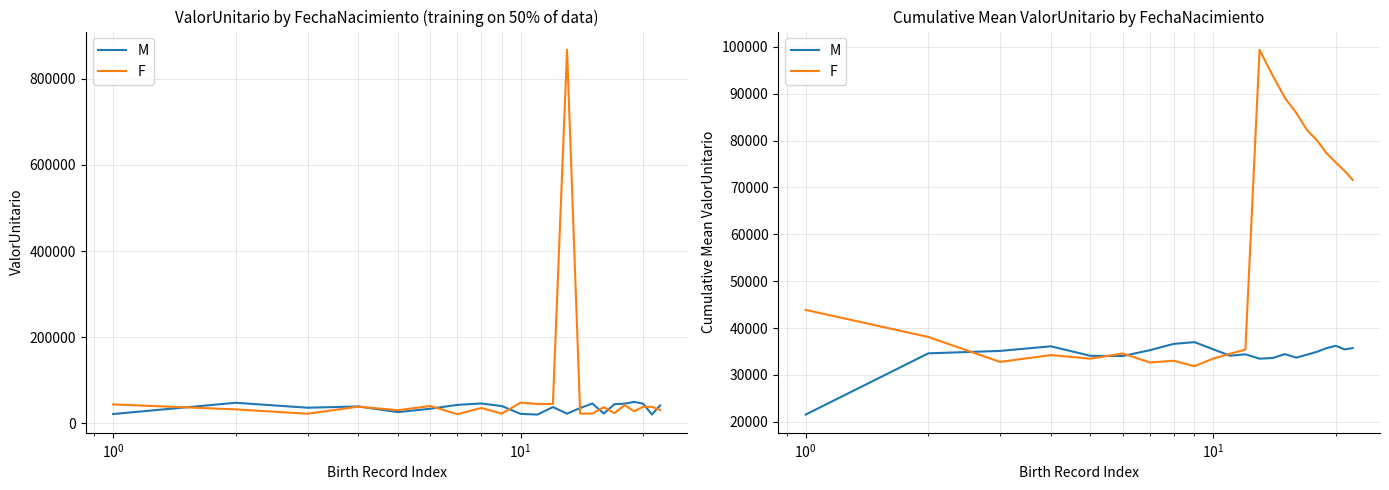

What position from the left is 9?

10